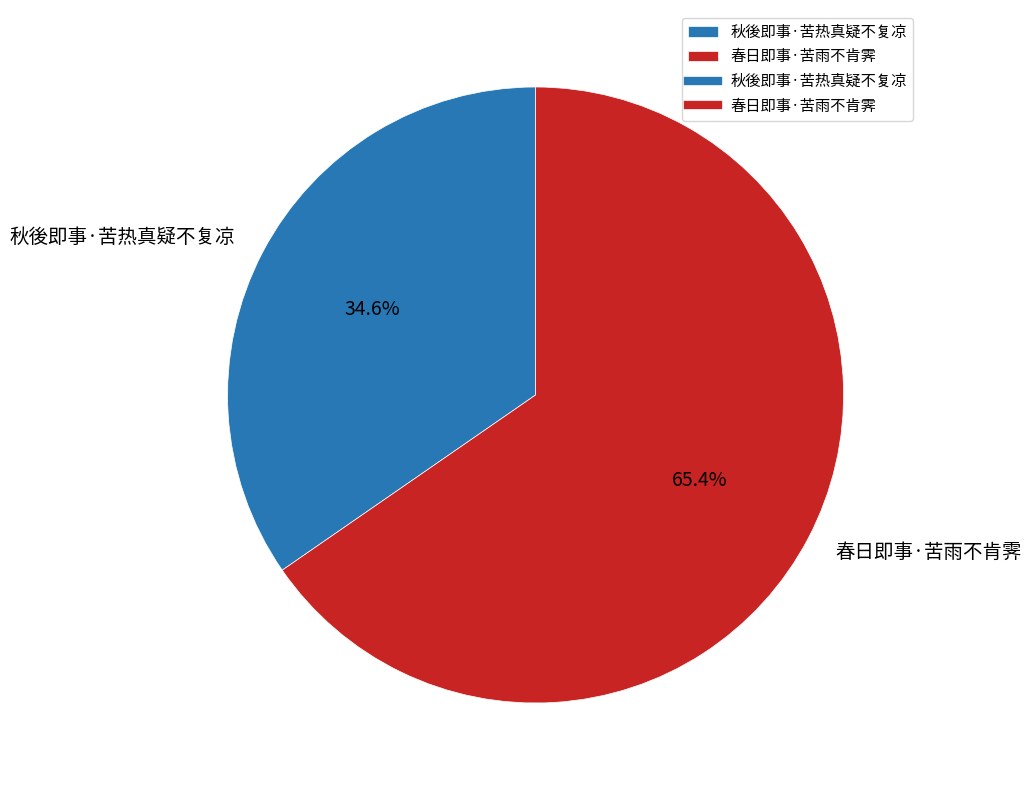

What percentage is the 春日即事·苦雨不肯霁 slice, to the nearest percent?

65%